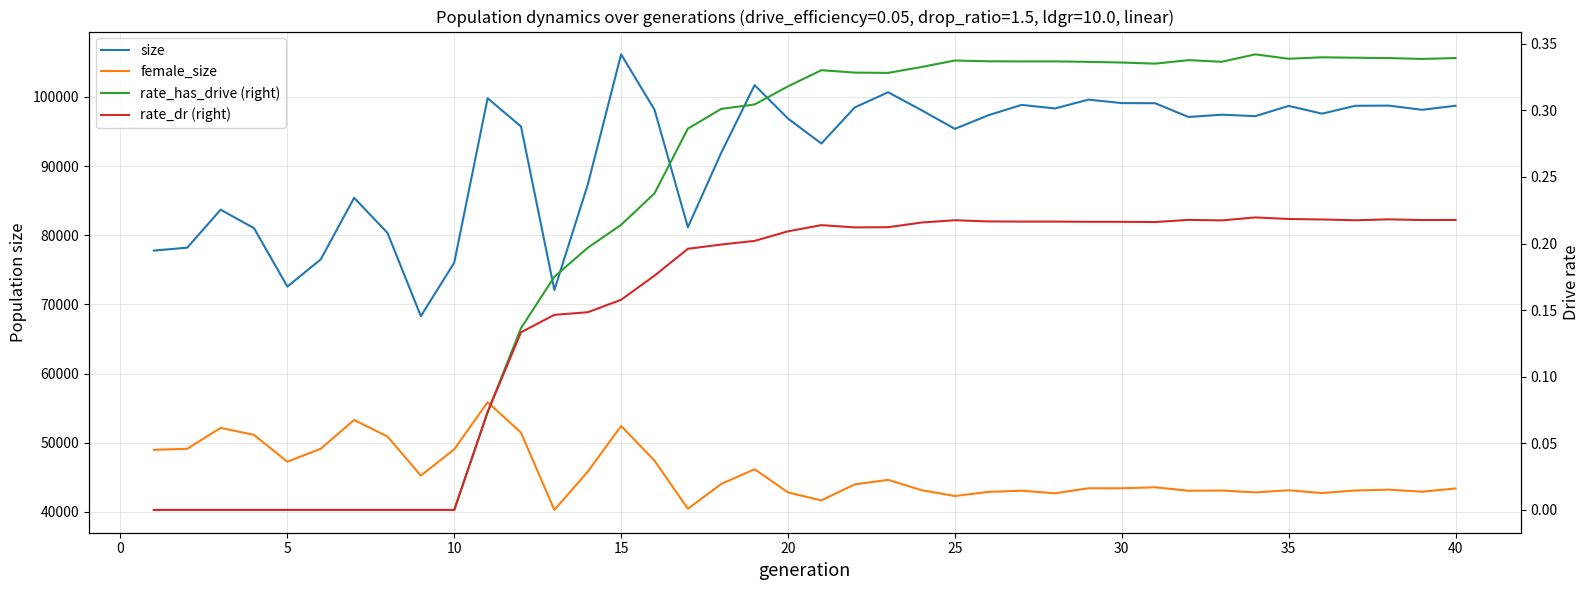

How many lines are shown in the chart?

4